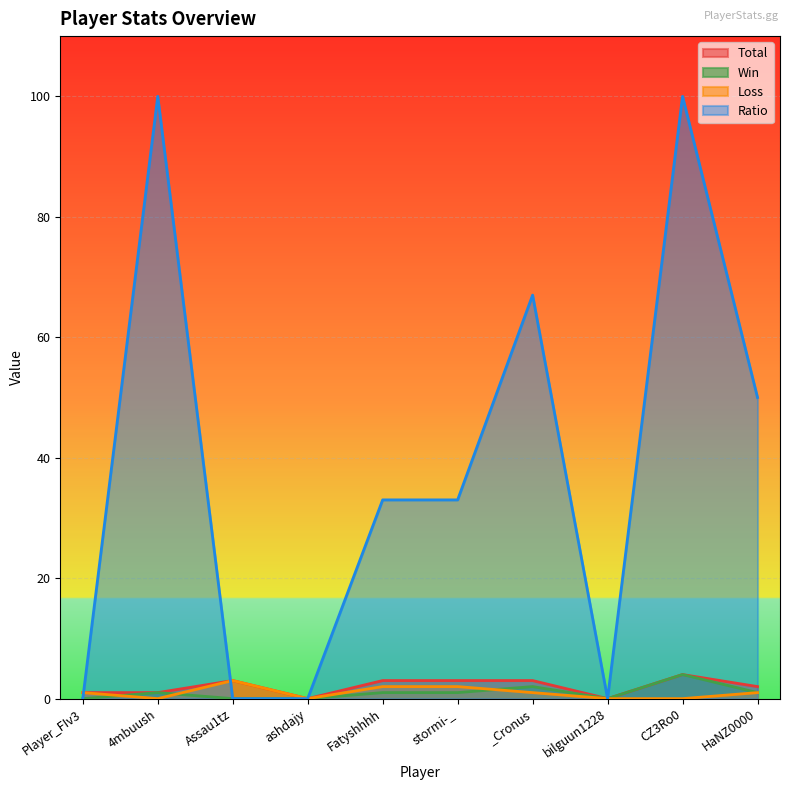

Where do Ratio and Total first cross each other?

Player_FIv3 and 4mbuush